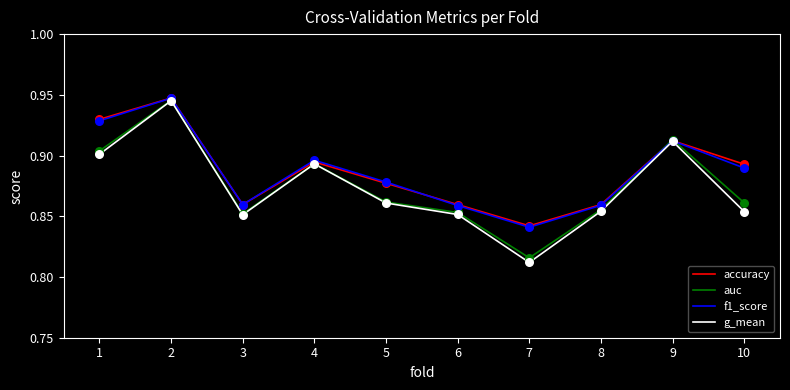

At which category is the sum across all series the highest?

2